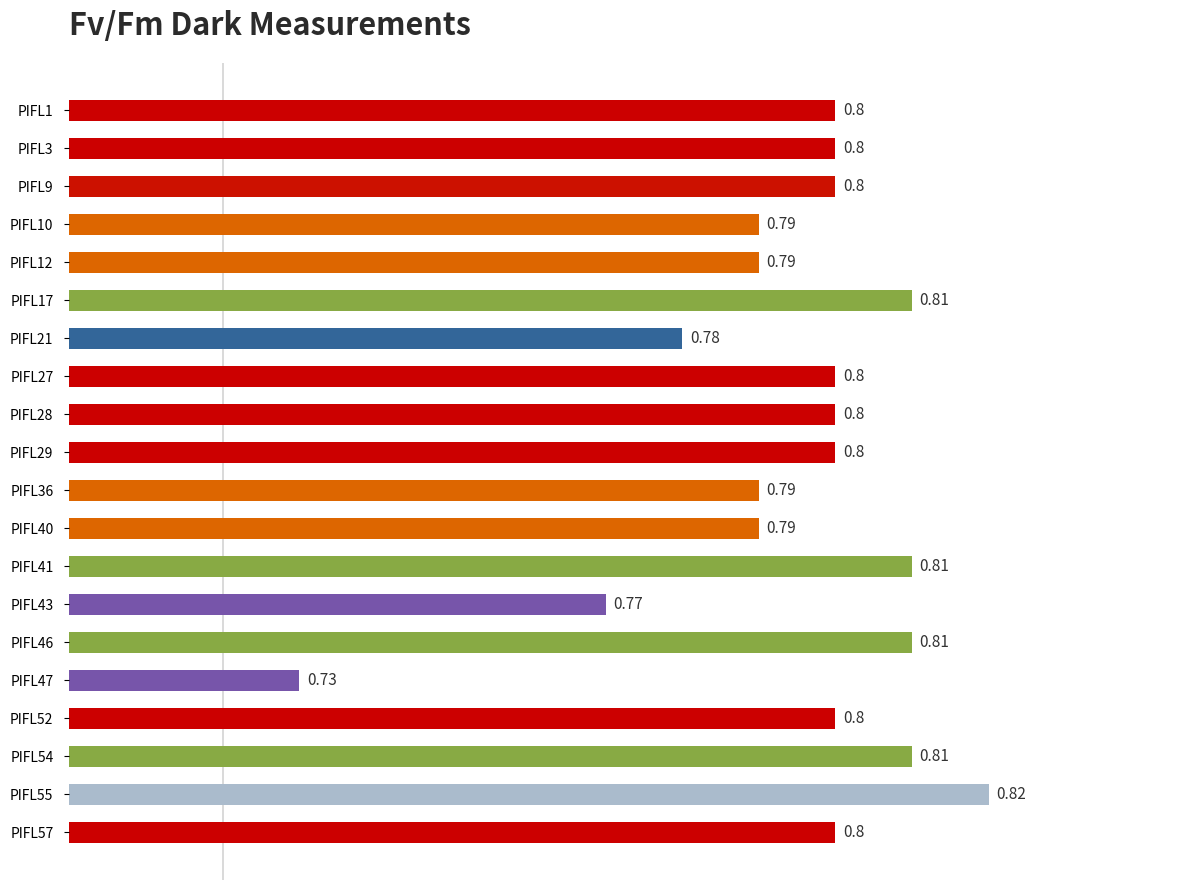

What is the sum of the values at PIFL17 and PIFL27?

1.6